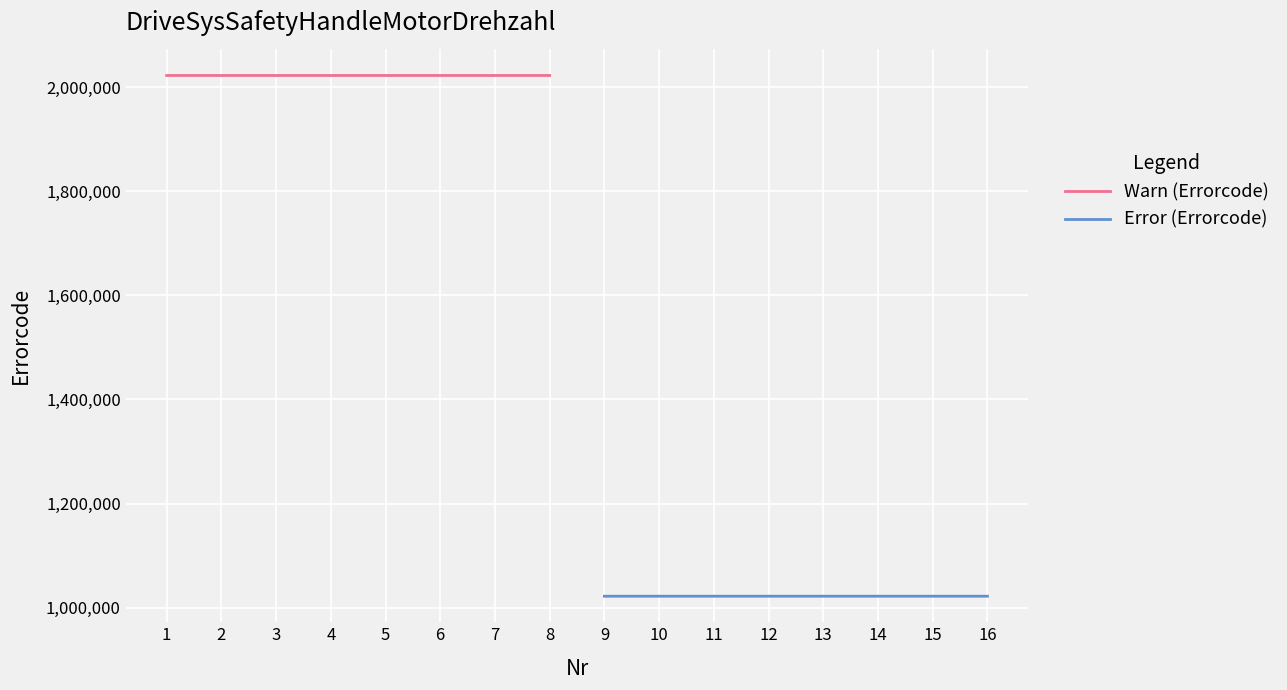

Rank the series by their maximum value, from lowest to highest.

Error (Errorcode), Warn (Errorcode)